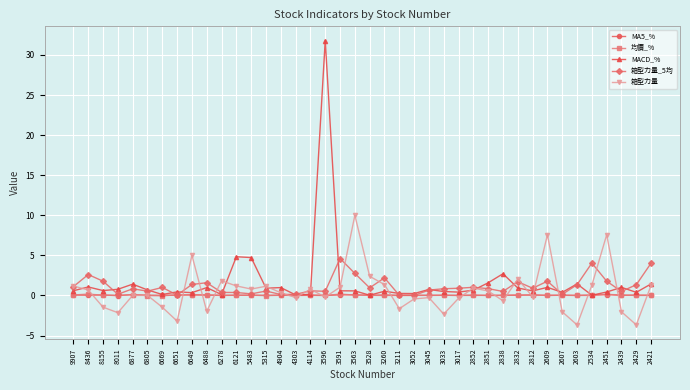

Which series has the largest range (max minus min)?

MACD_%